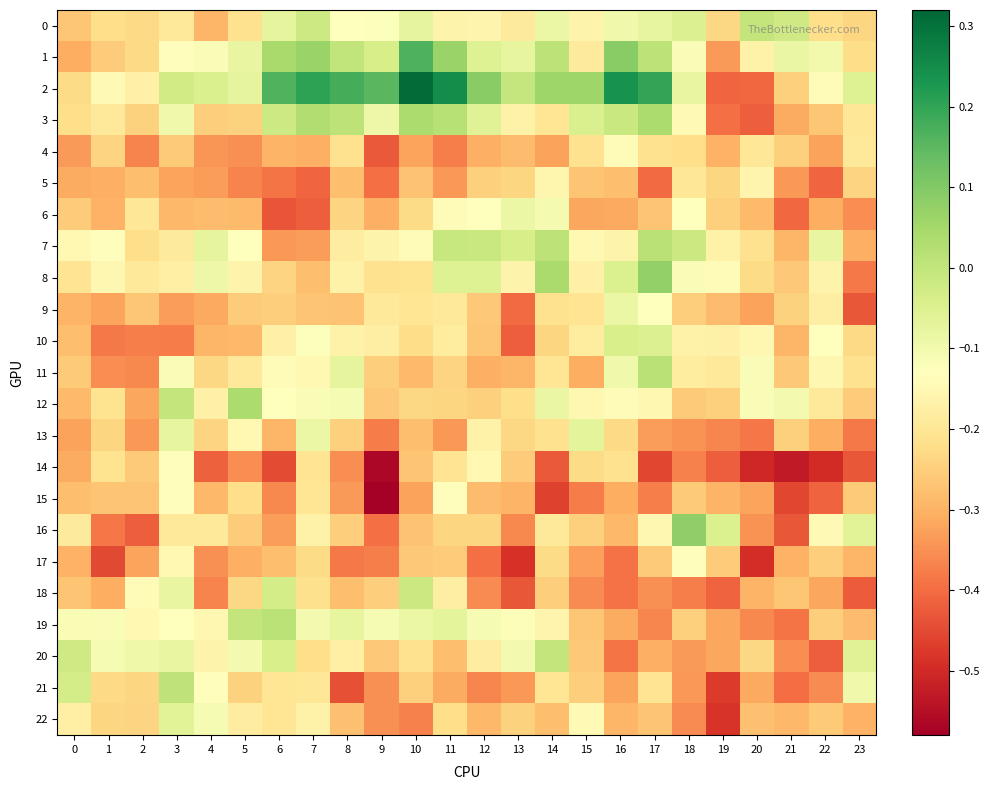

Which series has the widest spread of values?

2